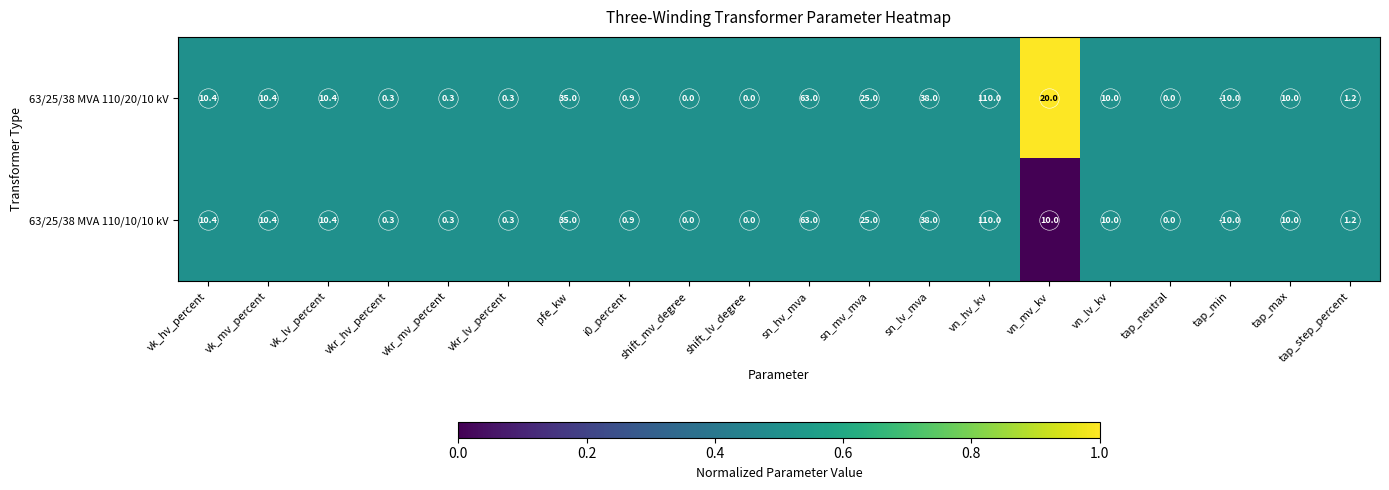

Is the value of 63/25/38 MVA 110/10/10 kV at tap_neutral greater than the value of 63/25/38 MVA 110/20/10 kV at tap_min?

Yes